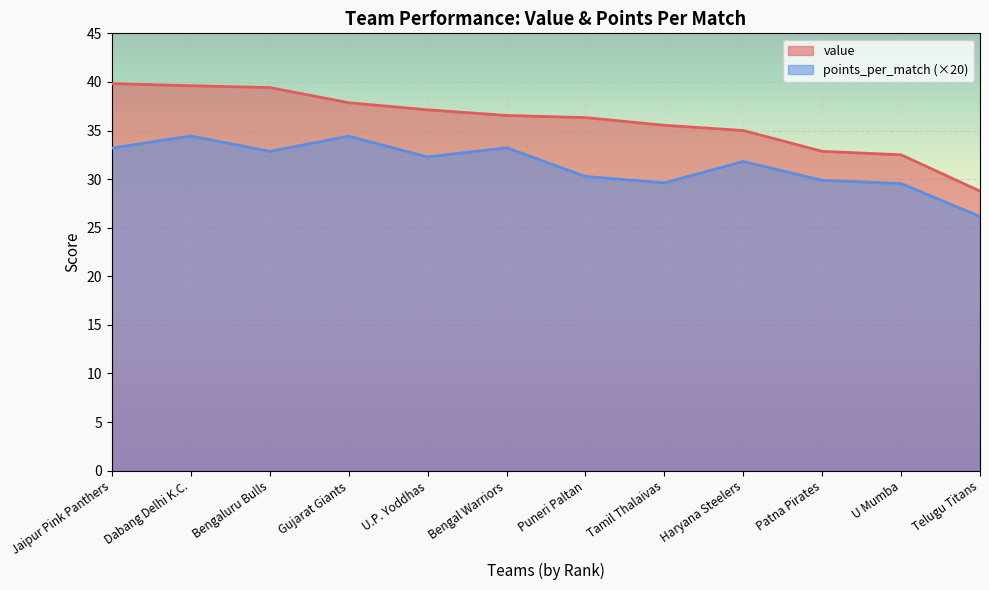

The value of value at Patna Pirates is 32.9. True or false?

True